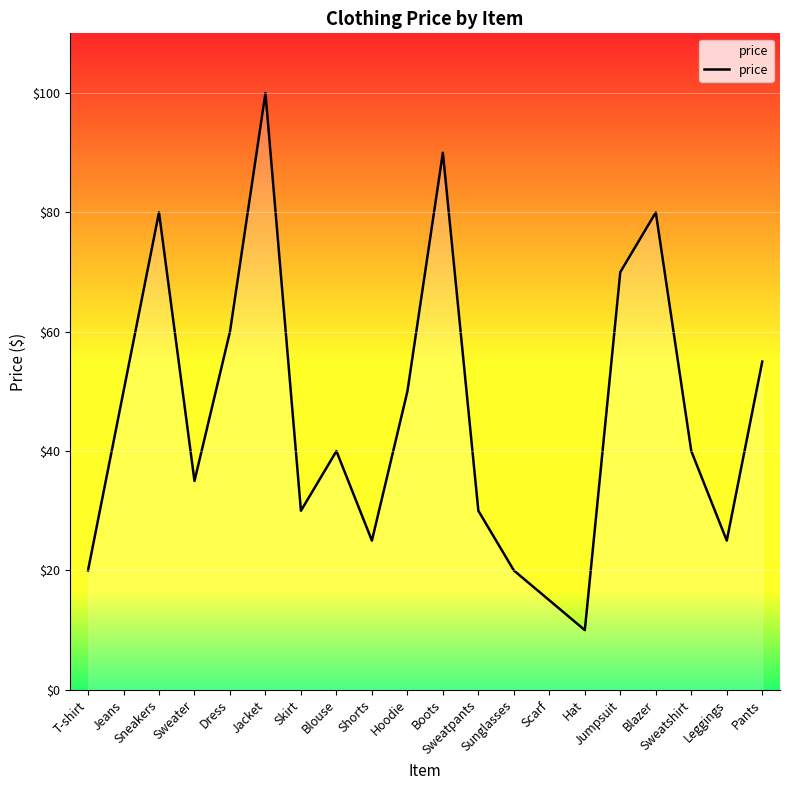

What is the maximum value shown in the chart?

100.0